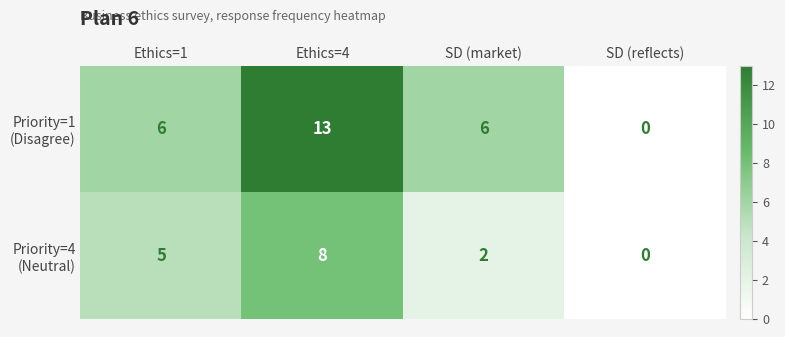

What is the difference between the highest and lowest values at SD (market)?

4